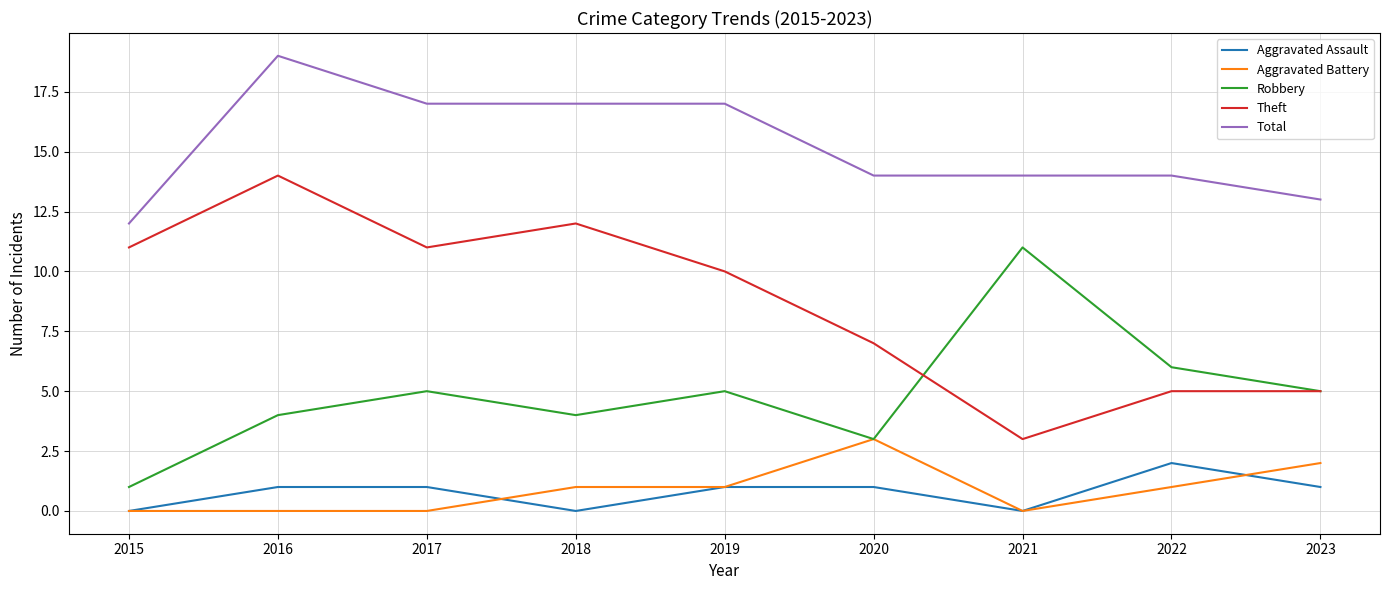

Does the chart display data point markers on the line(s)?

No